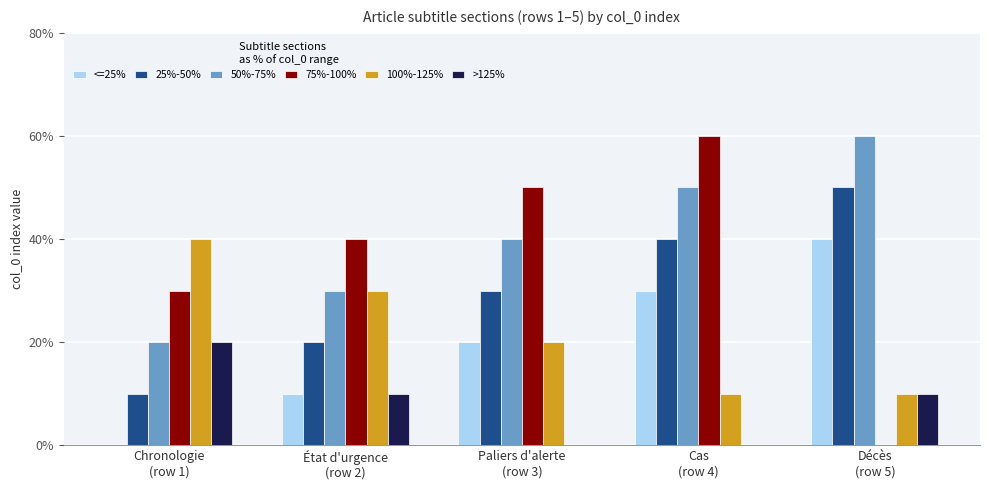

At which category is the sum across all series the highest?

Cas
(row 4)